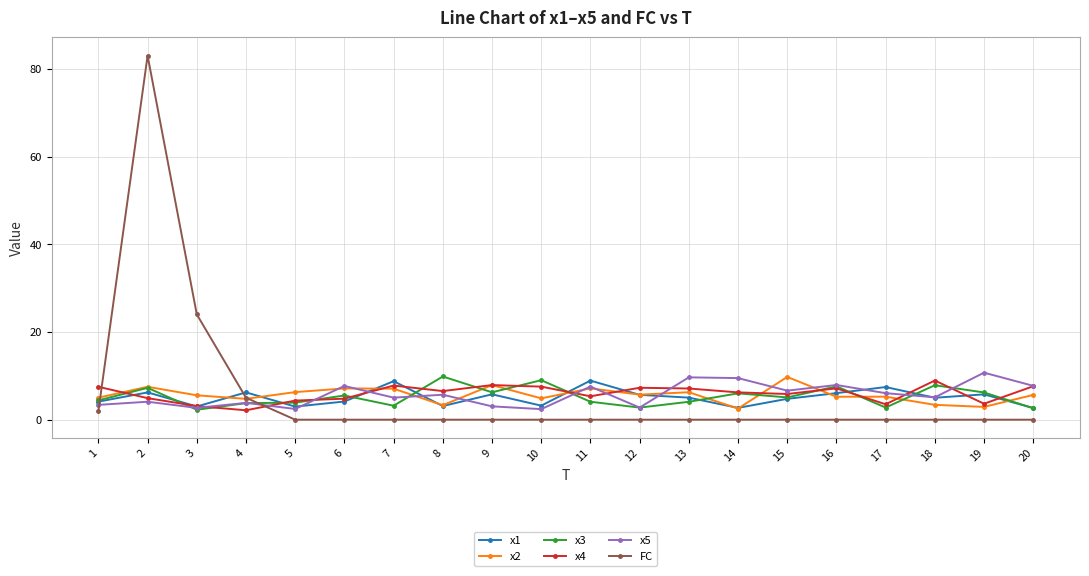

How many categories are shown in the chart?

20